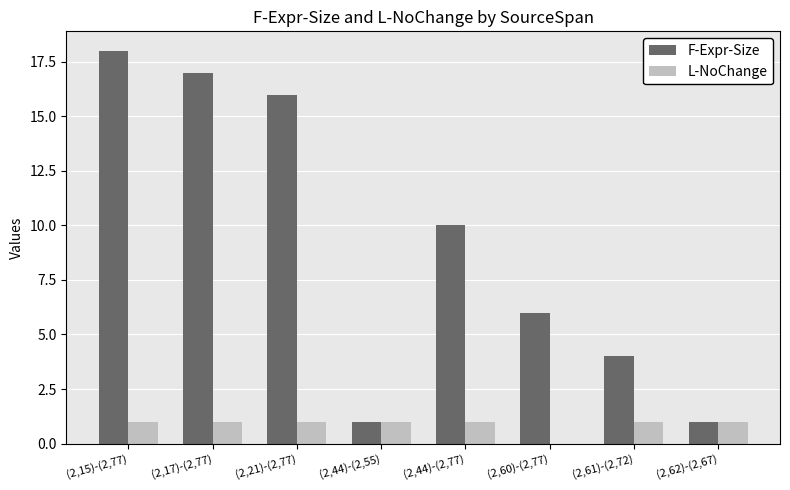

How many positive values does the L-NoChange series have?

7